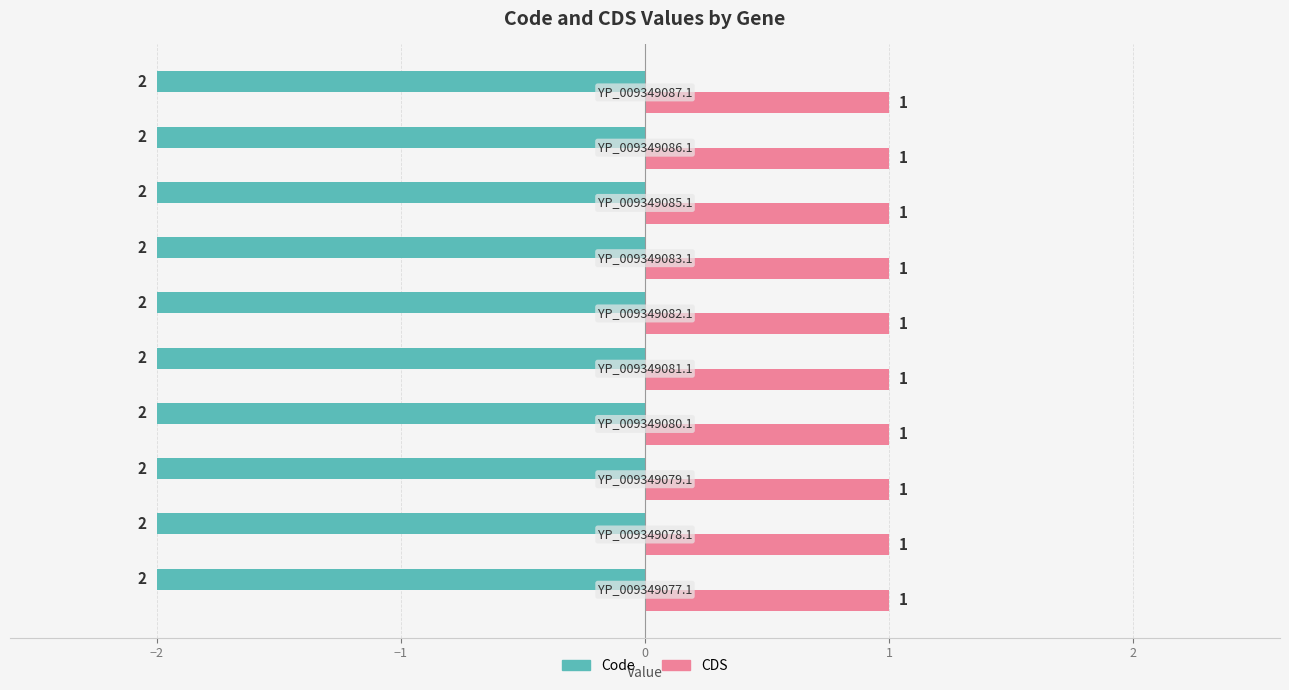

List the series in order of their peak value, lowest first.

Code, CDS